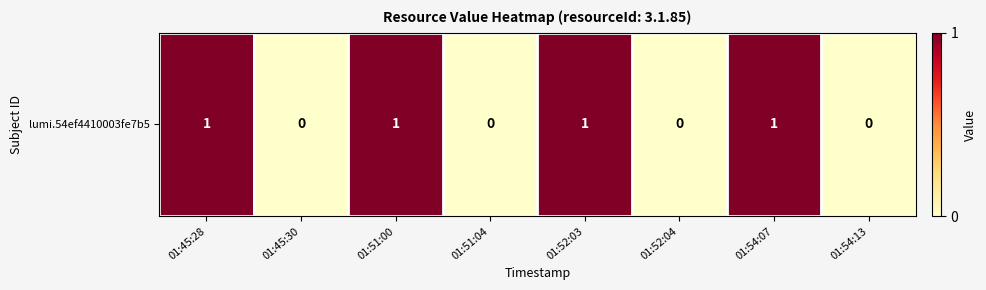

True or false: the data shows 1 at 01:45:28.

False